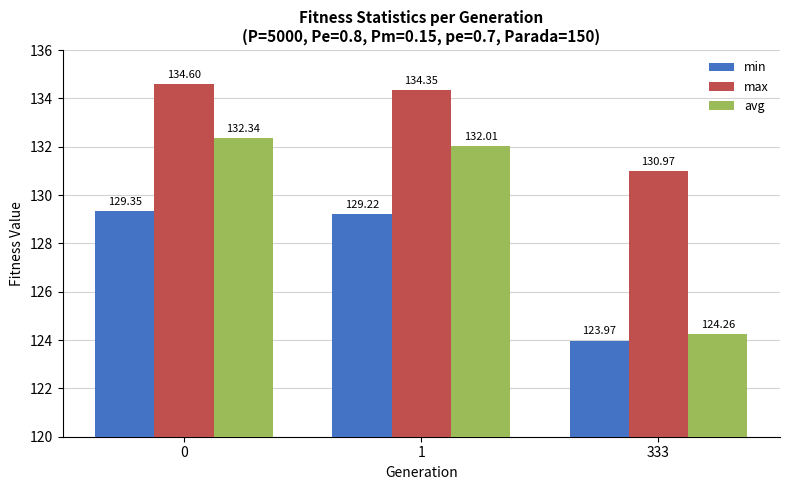

What is the difference between the maximum and minimum values in the max series?

3.6